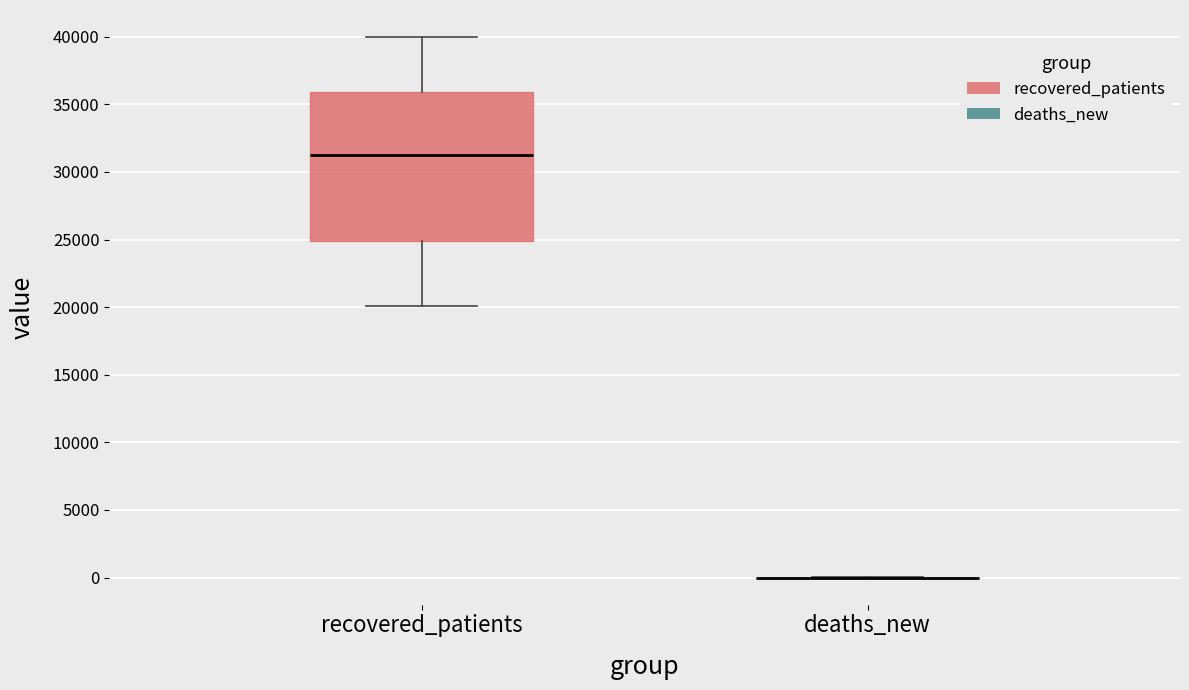

Reading left to right, read every box against the y-axis: the position of its median line, the range the box covers, and the ends of its whiskers. The values are not printed on the chart, so give them approximately, as read against the axis.

recovered_patients: median 31000, box 25000 to 36000, whiskers 20000 to 40000
deaths_new: box collapsed to a line at 0, whiskers 0 to 0